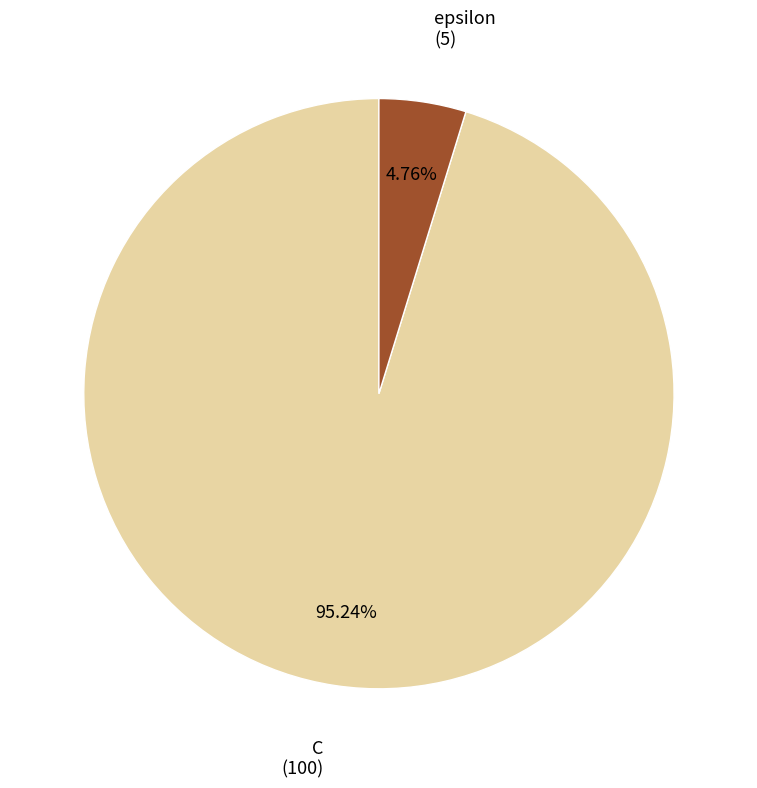

To the nearest percent, what is the difference between the largest and smallest slice percentages?

90%